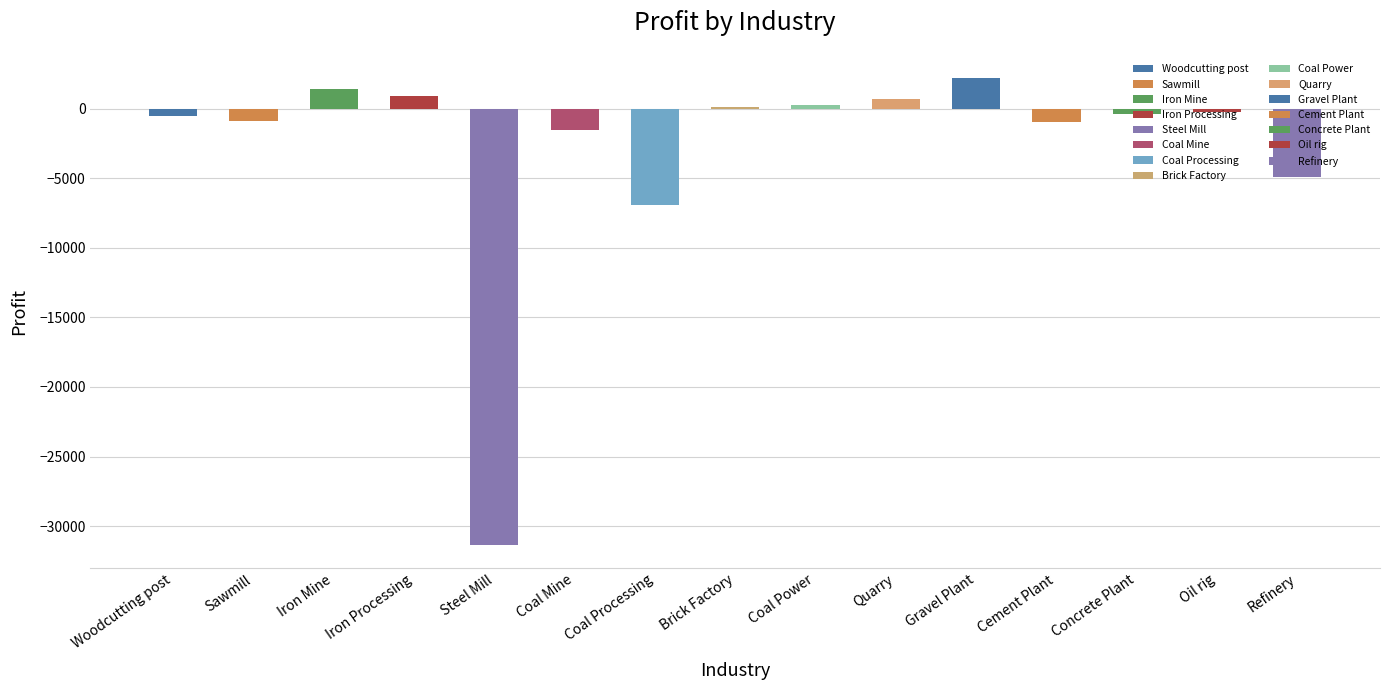

Between Steel Mill and Quarry, which is larger?

Quarry